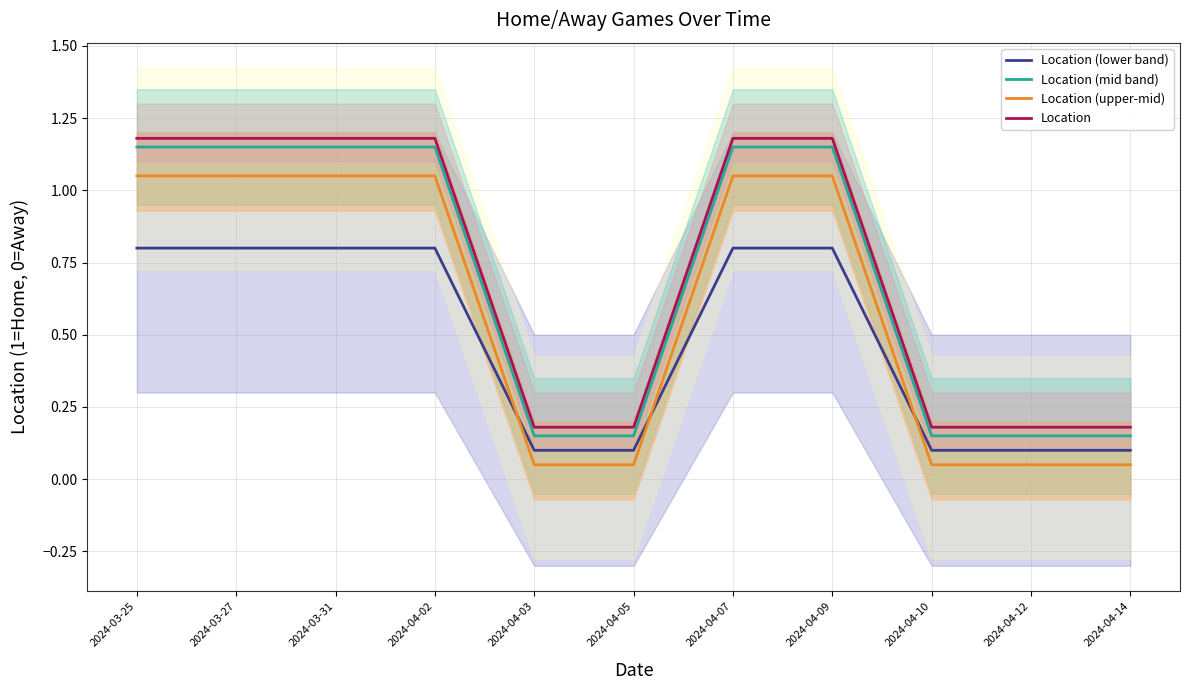

The Location (upper-mid) series shows 1.1 at 2024-03-31. True or false?

True